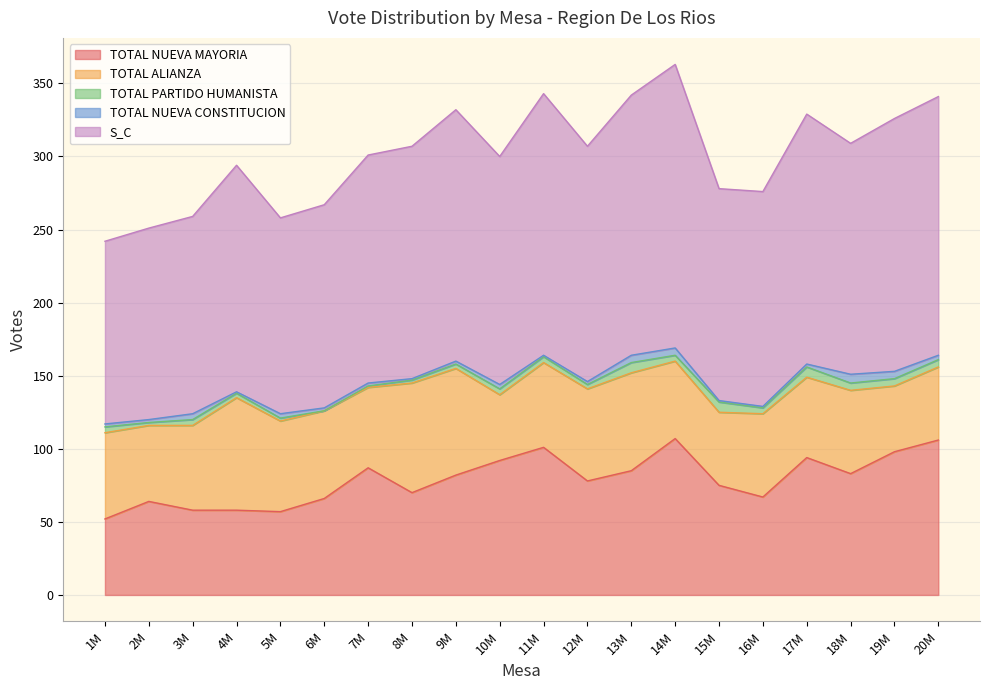

What is the value of the TOTAL ALIANZA point at the 5th from the left?

62